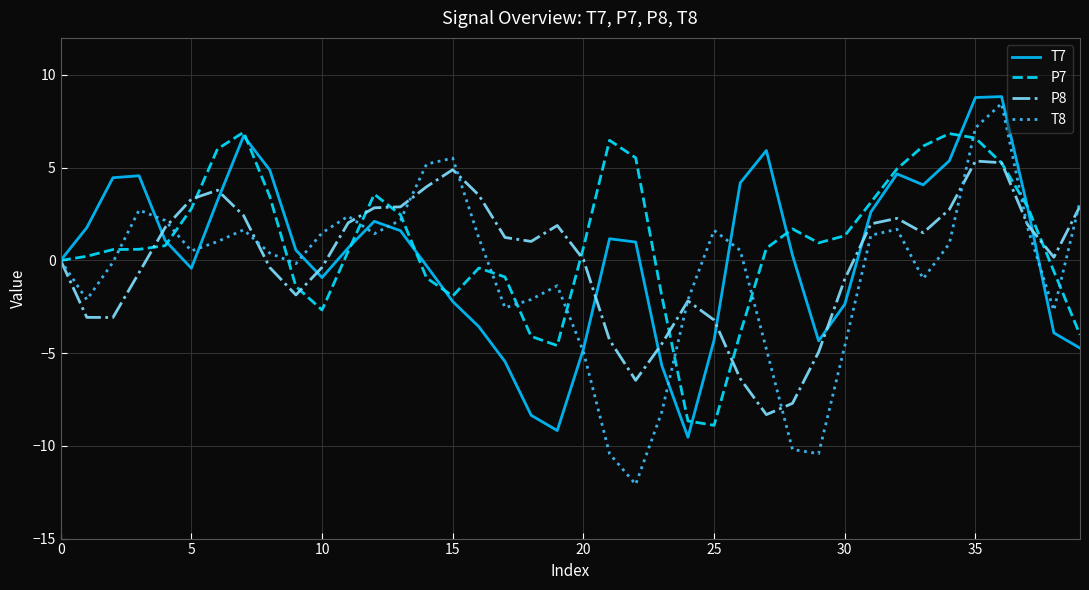

What is the highest value of the P7 series?

6.9